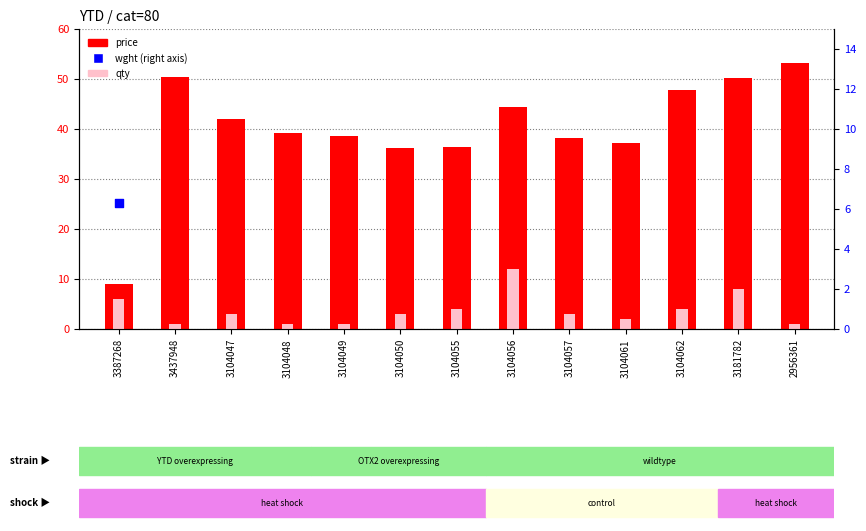

Which series has the widest spread of Y values?

price